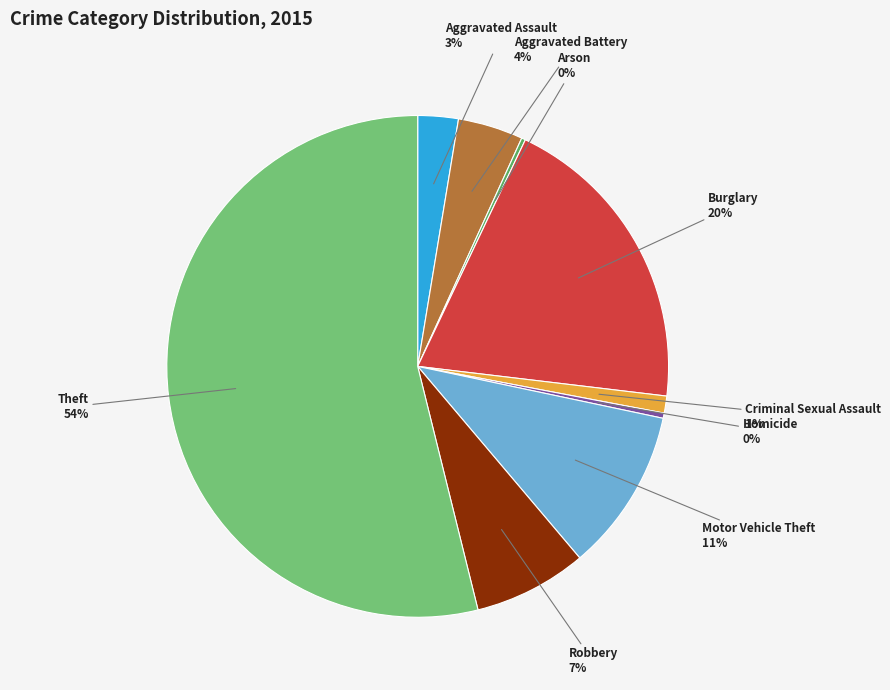

To the nearest percent, what is the difference between the largest and smallest slice percentages?

54%